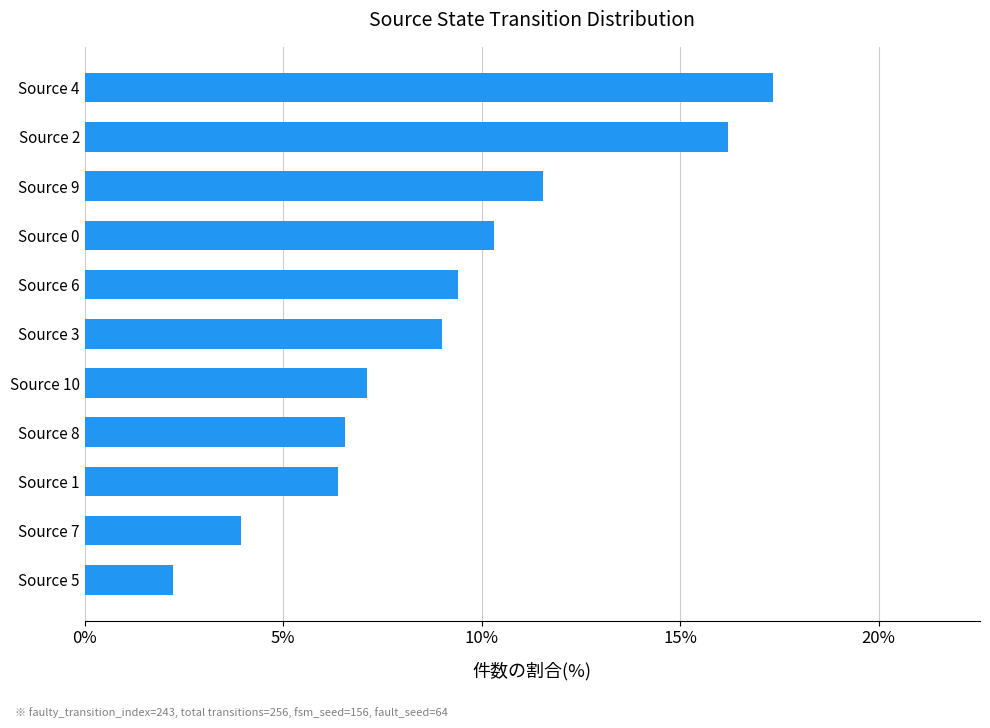

What is the sum of all values?

100.0